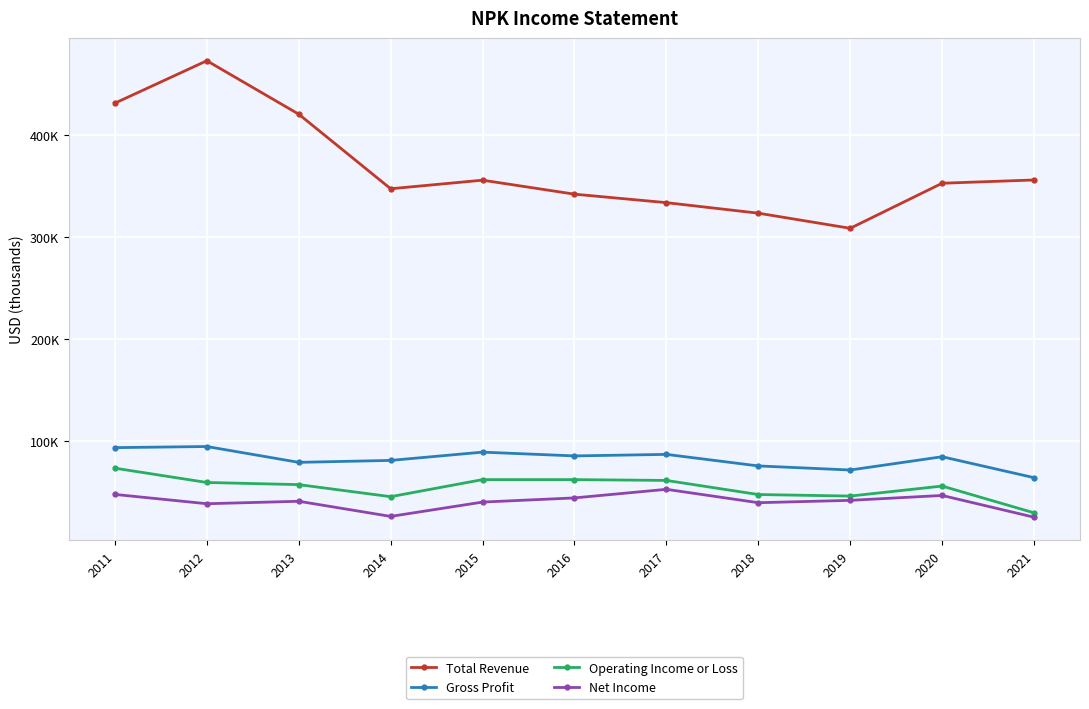

What are all the series names shown in the legend?

Total Revenue, Gross Profit, Operating Income or Loss, Net Income